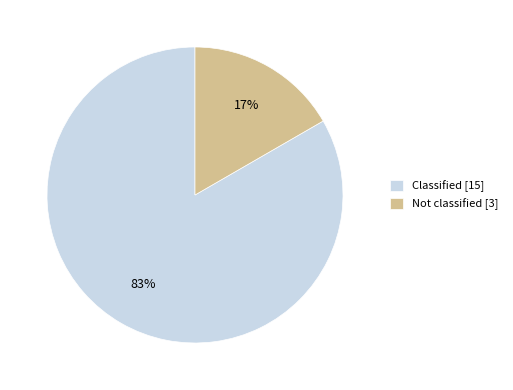

Between Not classified [3] and Classified [15], which is larger?

Classified [15]